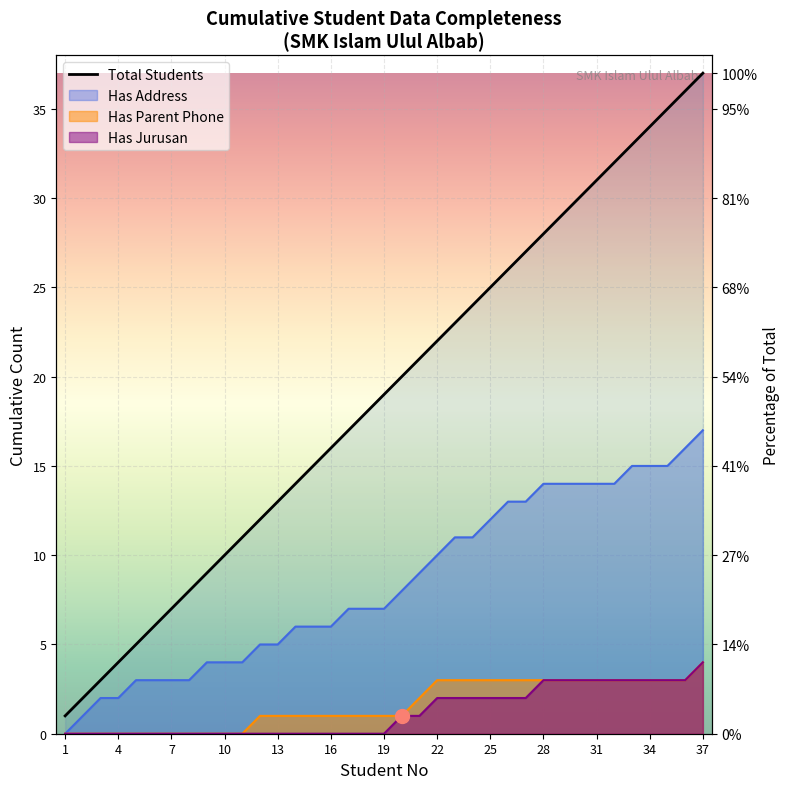

Which has a higher value, 21 or 25?

25